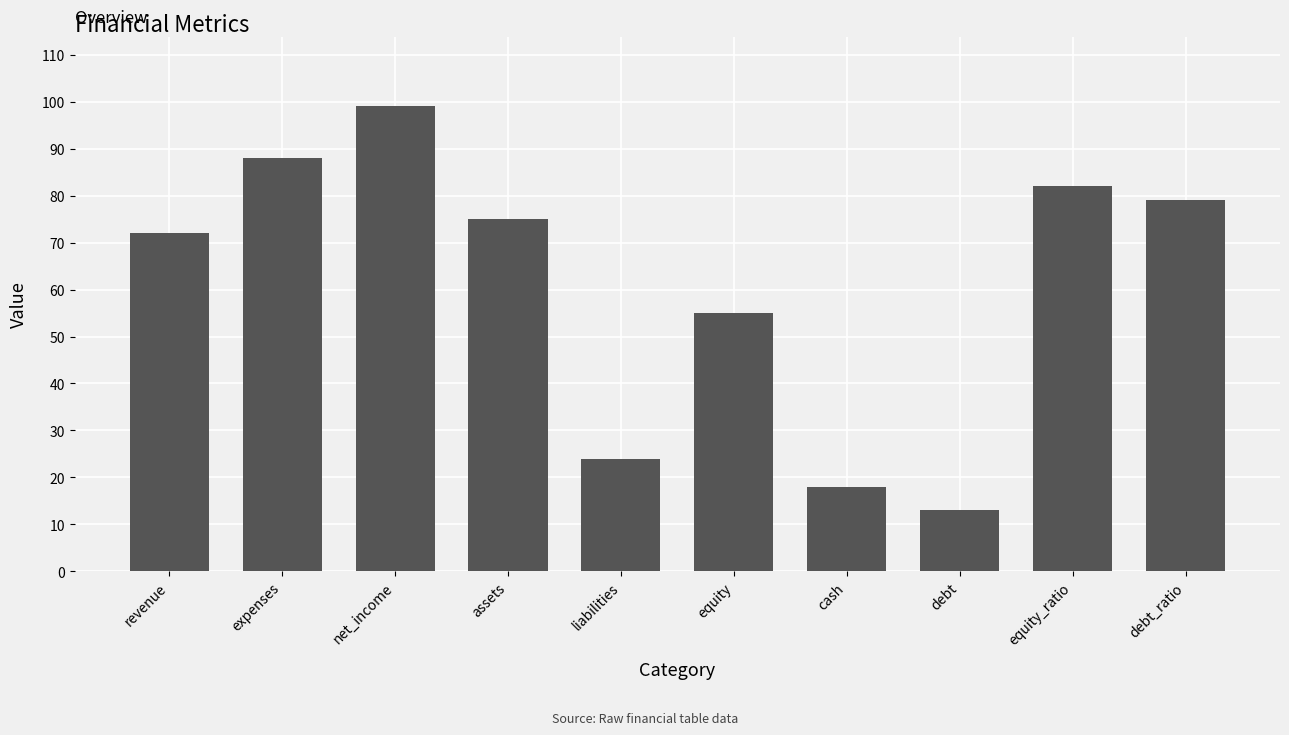

What is the change in value from equity_ratio to debt_ratio?

-3